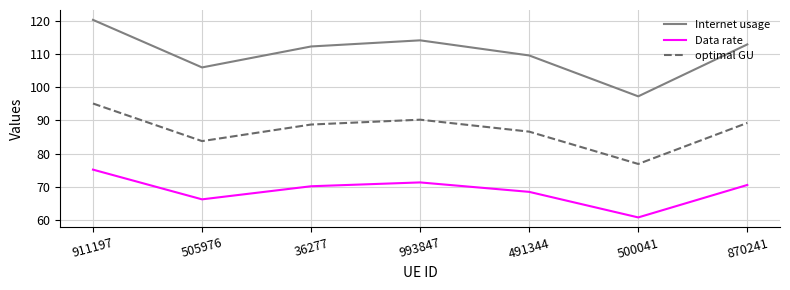

Read the Data rate value at 36277.

70.2